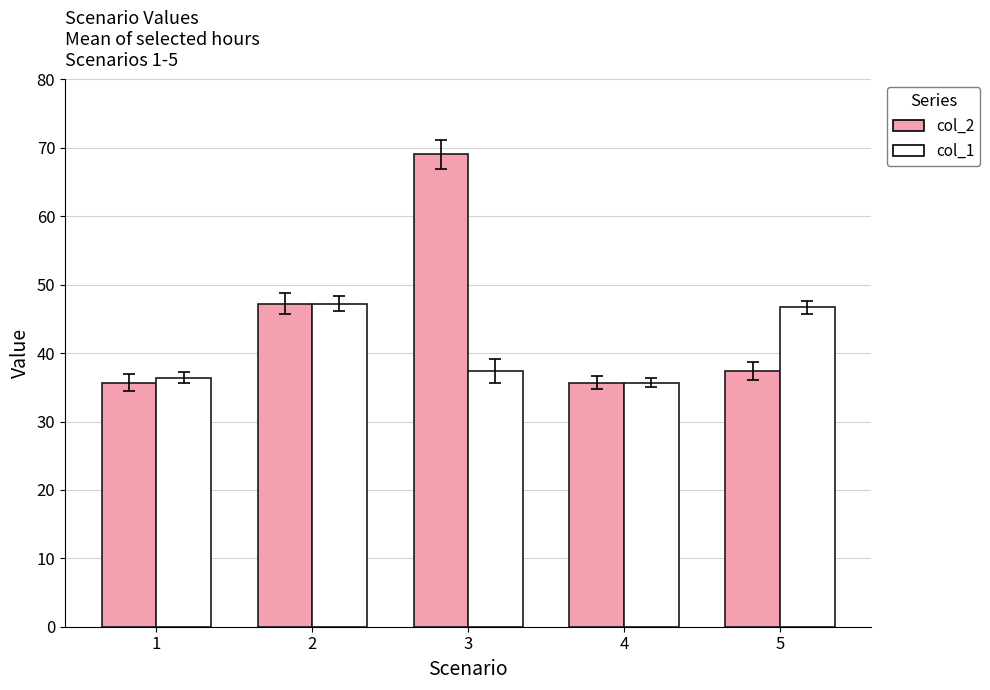

Is it true that col_2 equals 15.5 at 3?

False